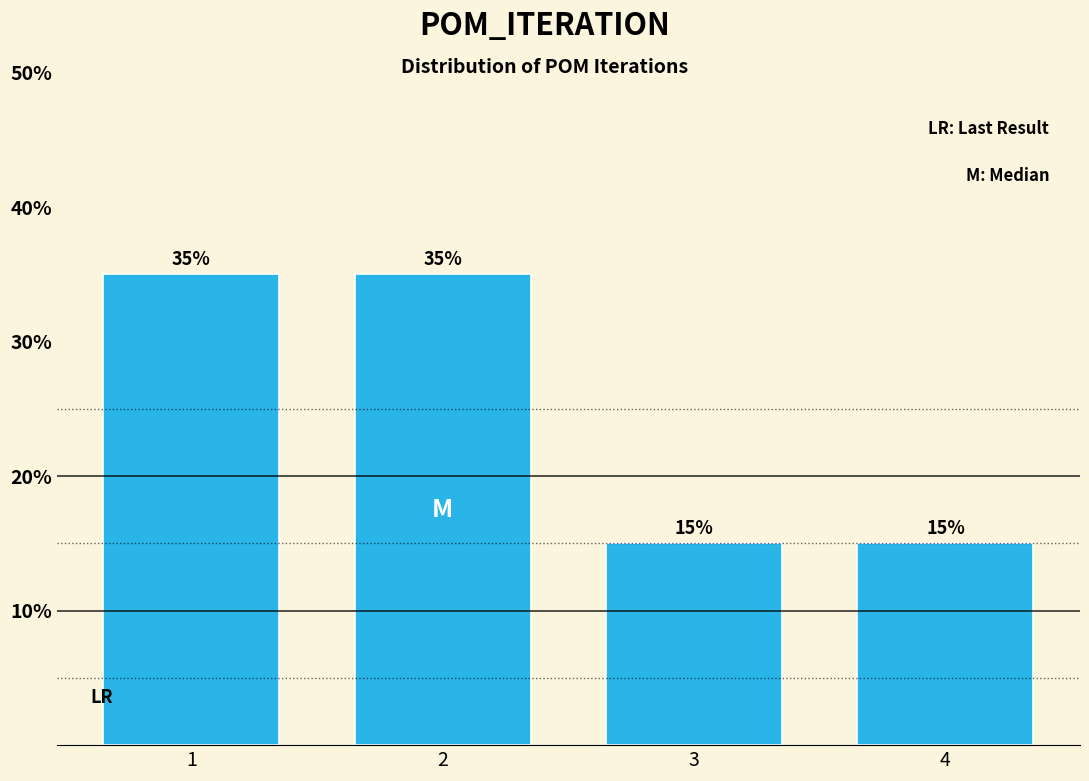

Reading left to right, transcribe all the data shown in this chart.

1=35	2=35	3=15	4=15